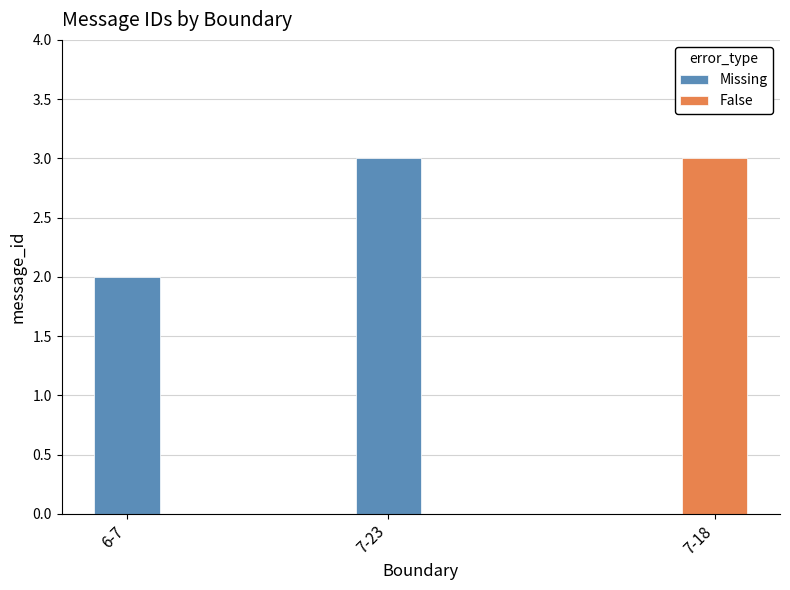

The chart shows a value of 2 at 6-7. True or false?

True